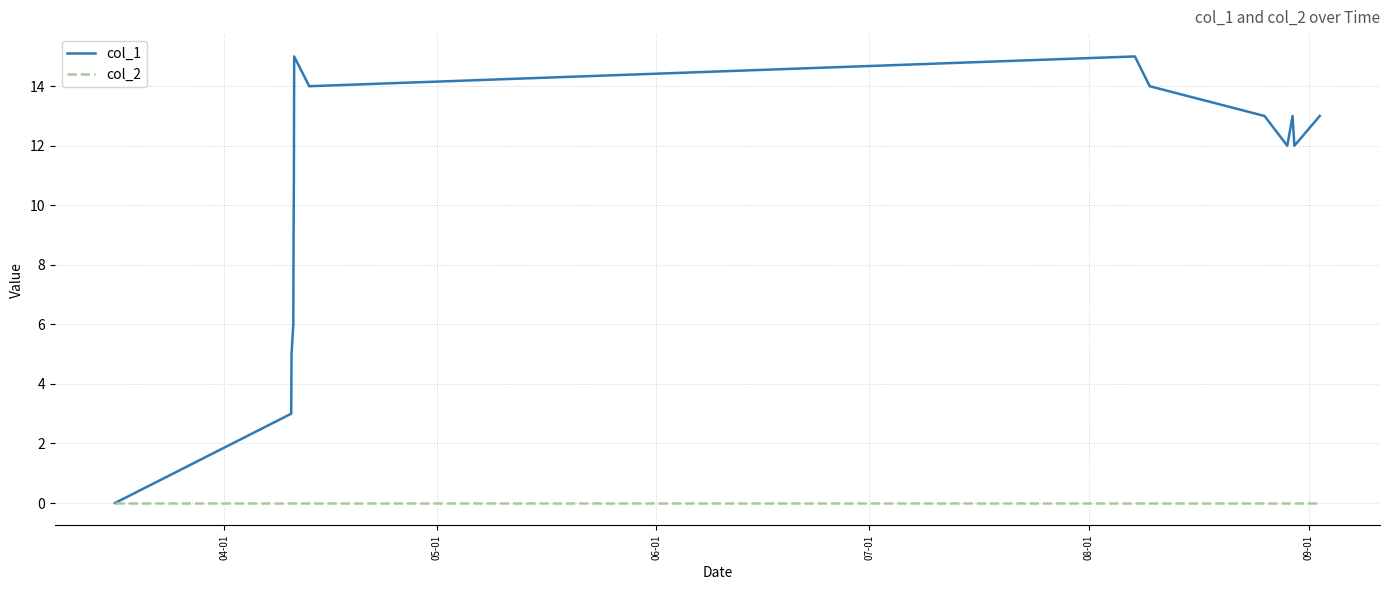

What is the sum of all col_1 values?

155